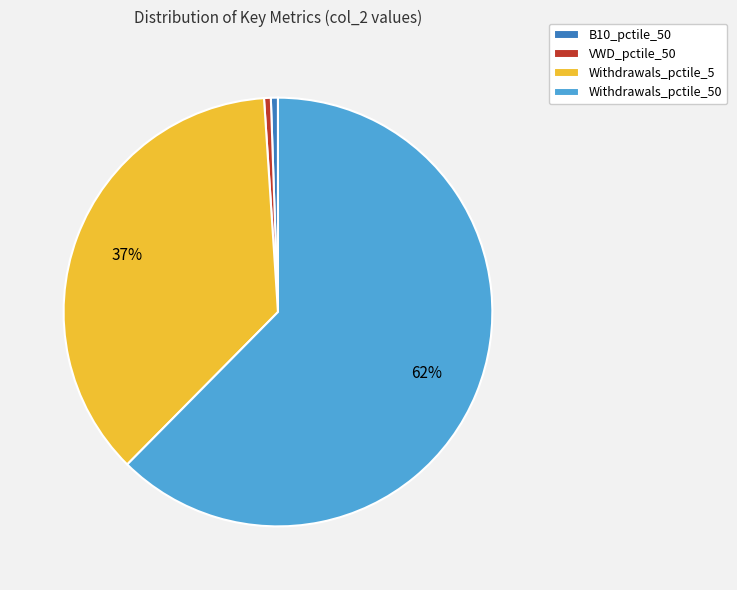

Which category has the biggest portion of the pie?

Withdrawals_pctile_50